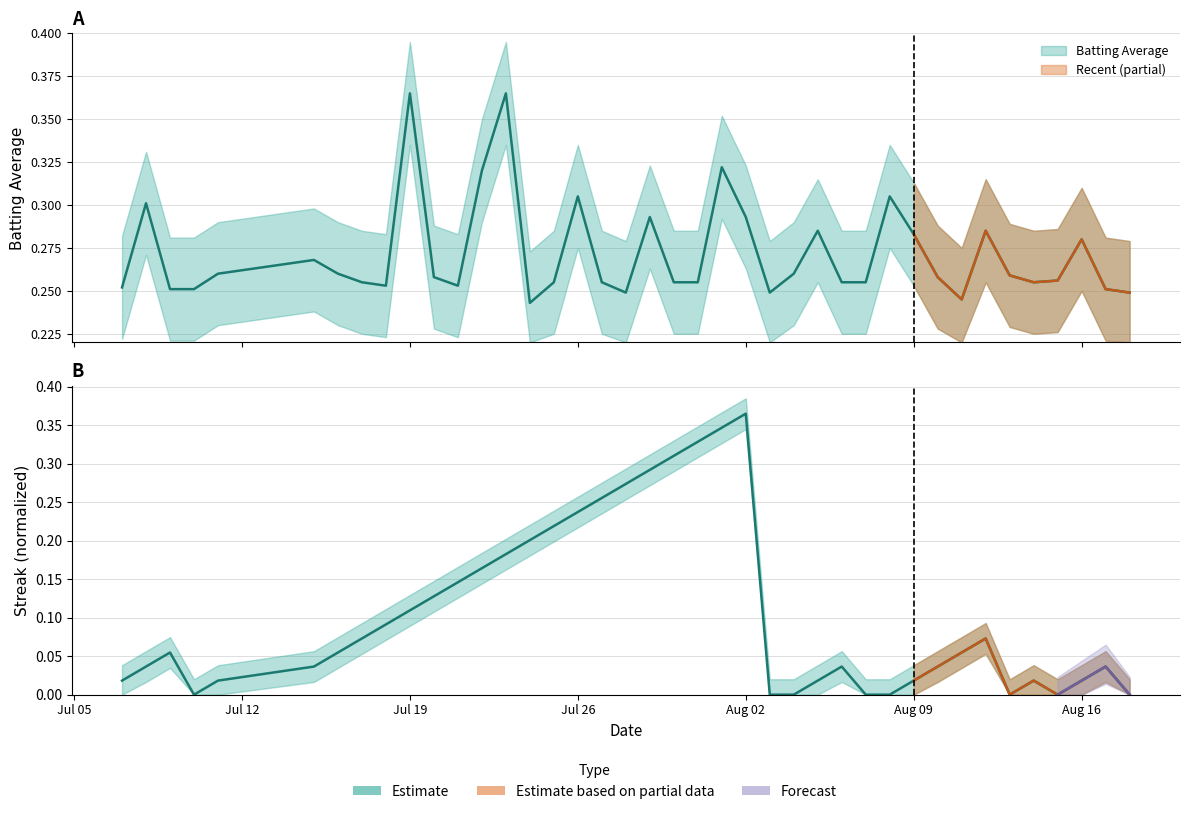

Is the value of batting_avg at 7 greater than the value of streak at 8?

Yes